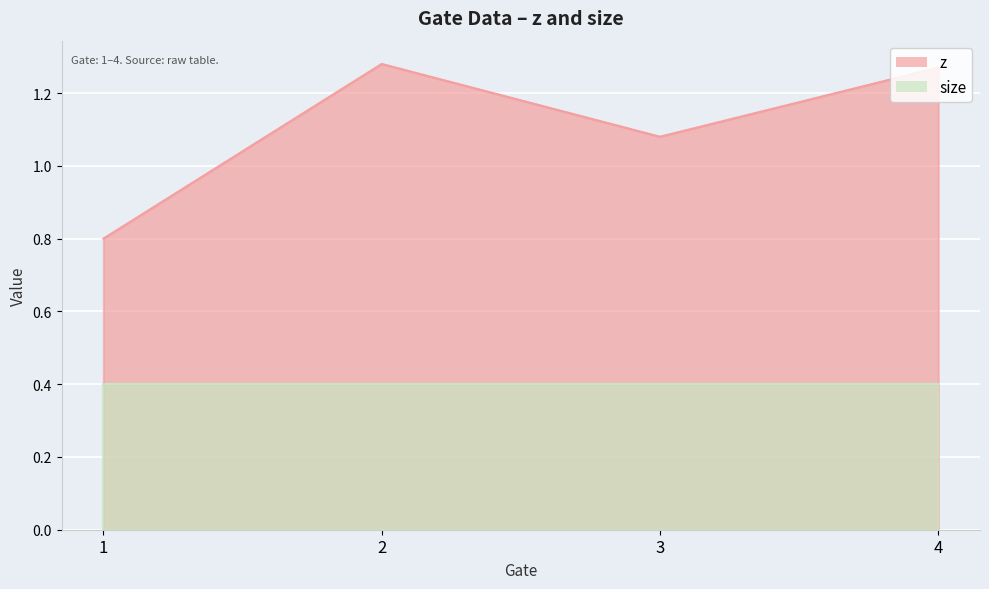

What is the maximum value shown in the chart?

1.3